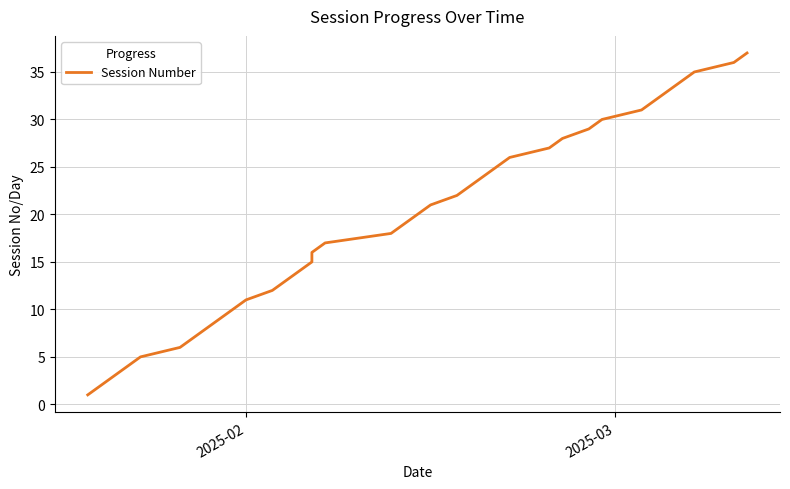

What is the difference between the maximum and minimum values?

36